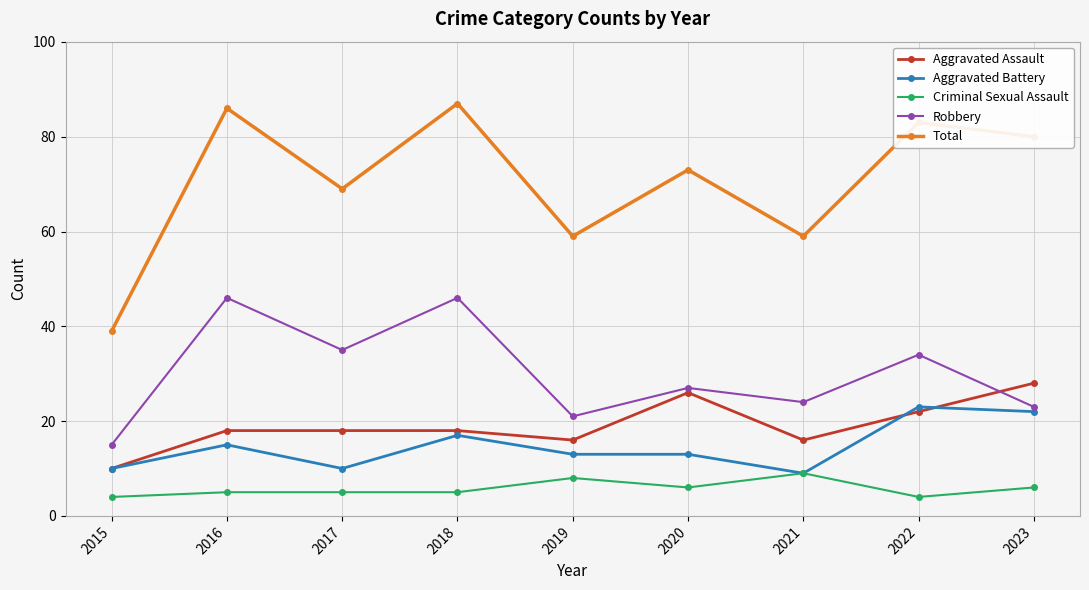

Reading right to left, extract all data points from this chart.

Aggravated Assault: 2023=28	2022=22	2021=16	2020=26	2019=16	2018=18	2017=18	2016=18	2015=10
Aggravated Battery: 2023=22	2022=23	2021=9	2020=13	2019=13	2018=17	2017=10	2016=15	2015=10
Criminal Sexual Assault: 2023=6	2022=4	2021=9	2020=6	2019=8	2018=5	2017=5	2016=5	2015=4
Robbery: 2023=23	2022=34	2021=24	2020=27	2019=21	2018=46	2017=35	2016=46	2015=15
Total: 2023=80	2022=83	2021=59	2020=73	2019=59	2018=87	2017=69	2016=86	2015=39